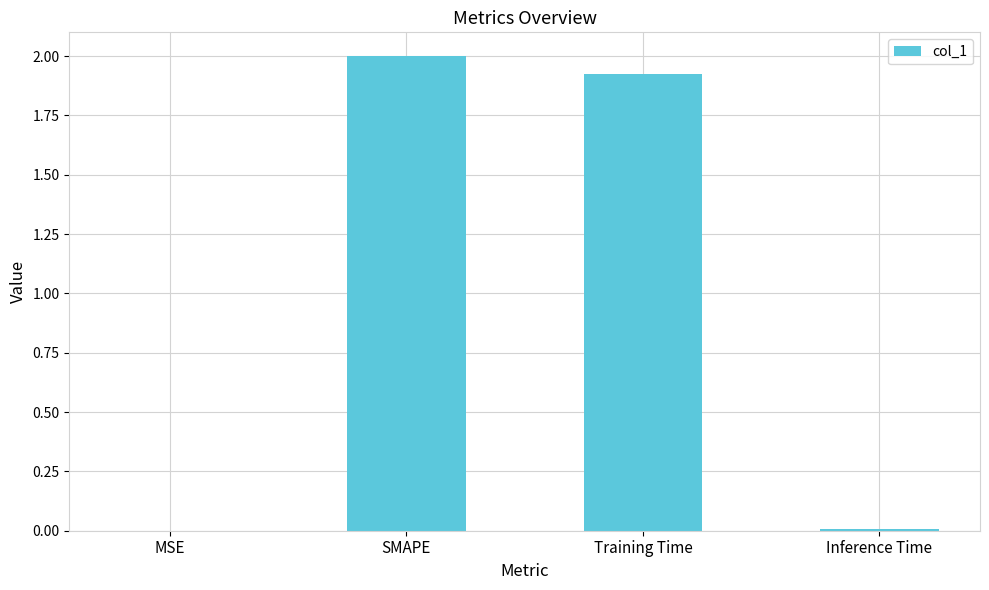

What is the greatest value displayed?

2.0